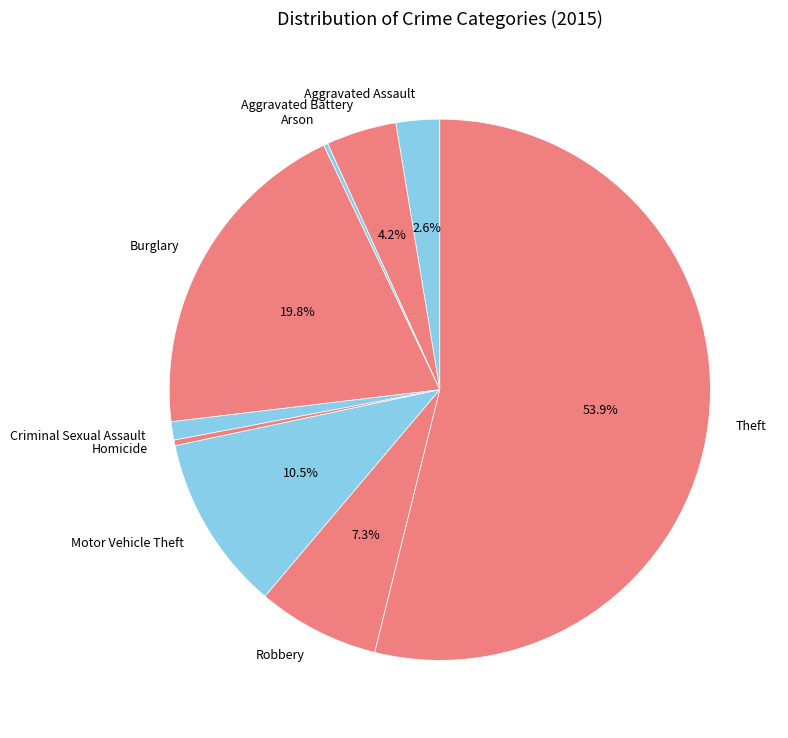

Between Criminal Sexual Assault and Motor Vehicle Theft, which is larger?

Motor Vehicle Theft